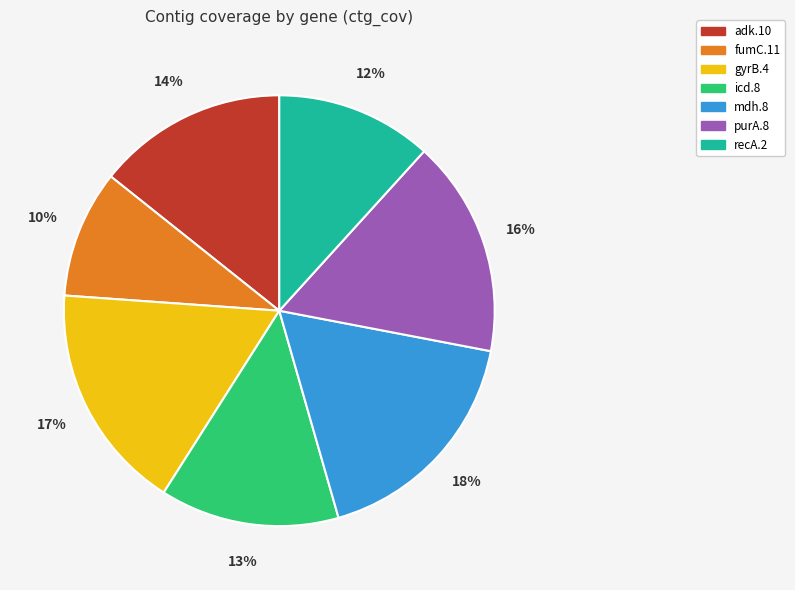

True or false: gyrB.4 accounts for 31% of the total.

False